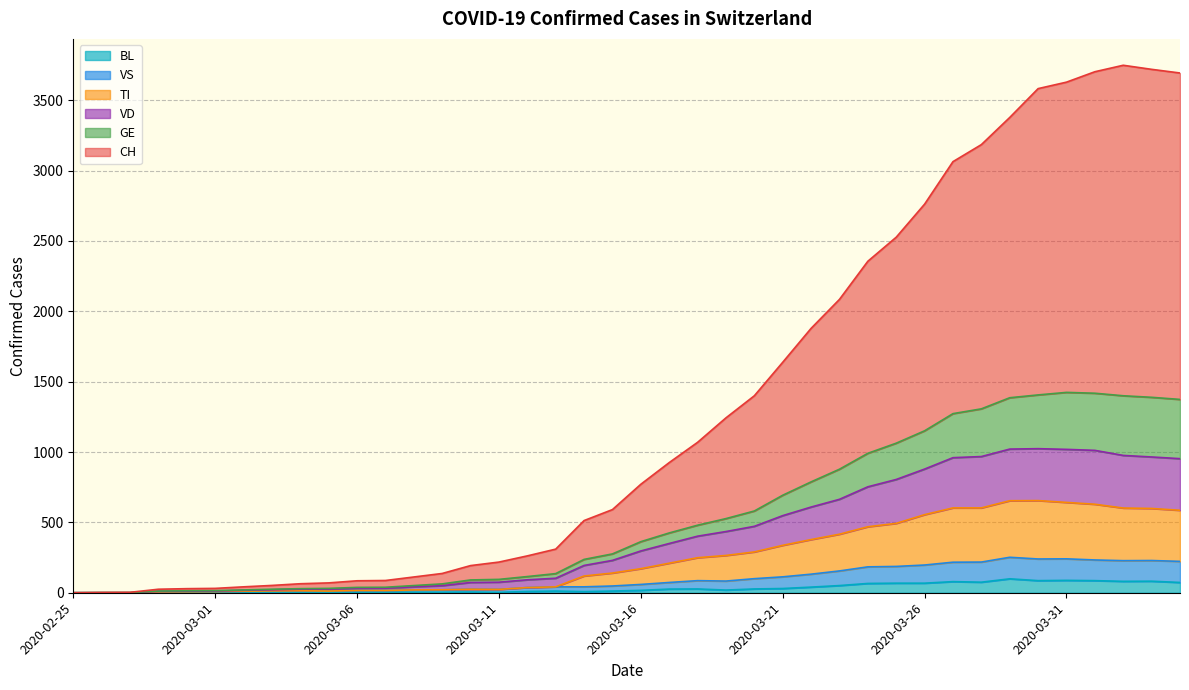

The VD series shows 0 at 2020-02-25. True or false?

True